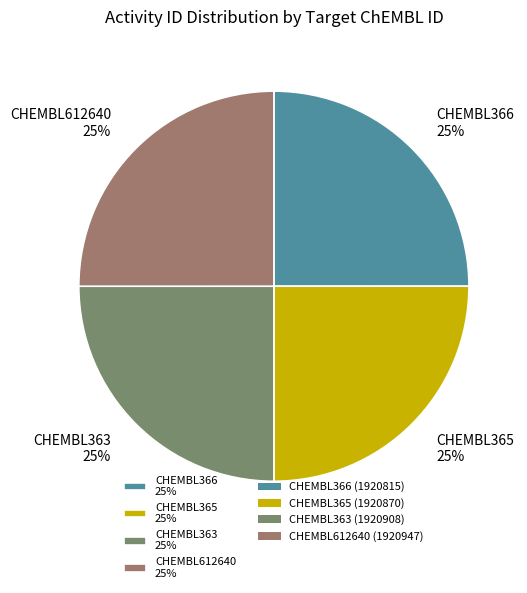

What is the ratio of the value at CHEMBL363 25% to the value at CHEMBL366 25%?

1.0